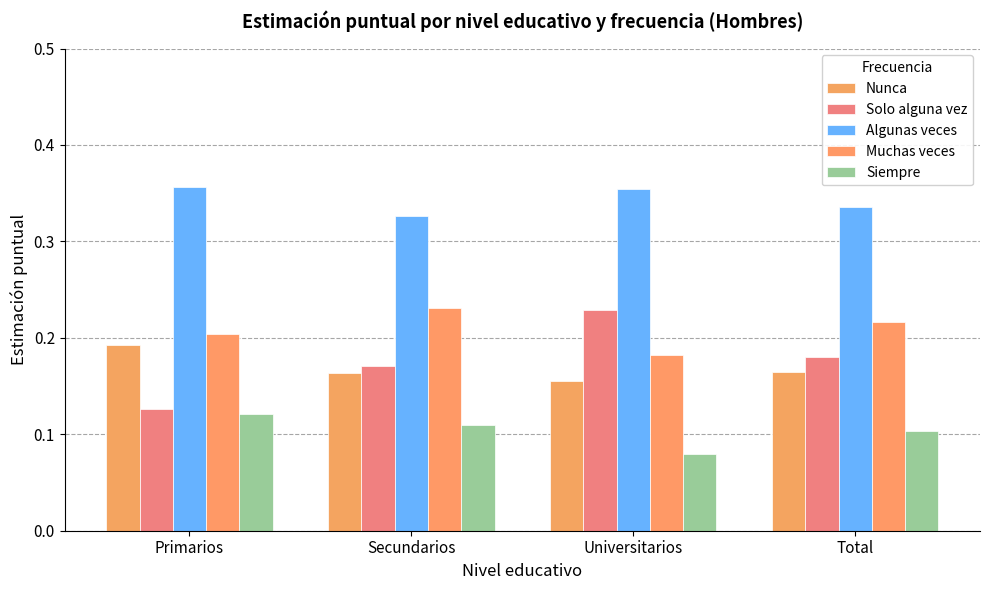

True or false: Siempre has a value of 0.0 at Secundarios.

False